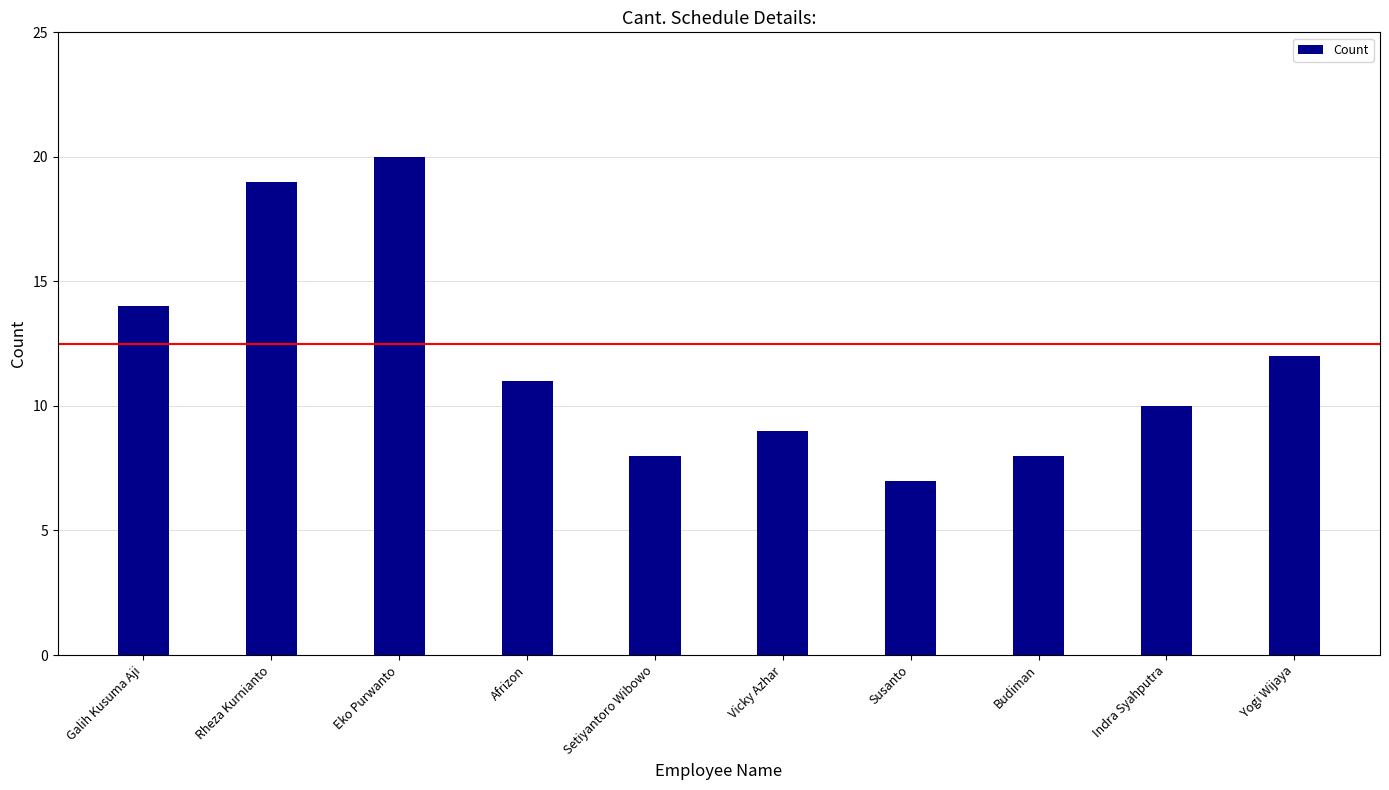

Count the number of categories in the chart.

10